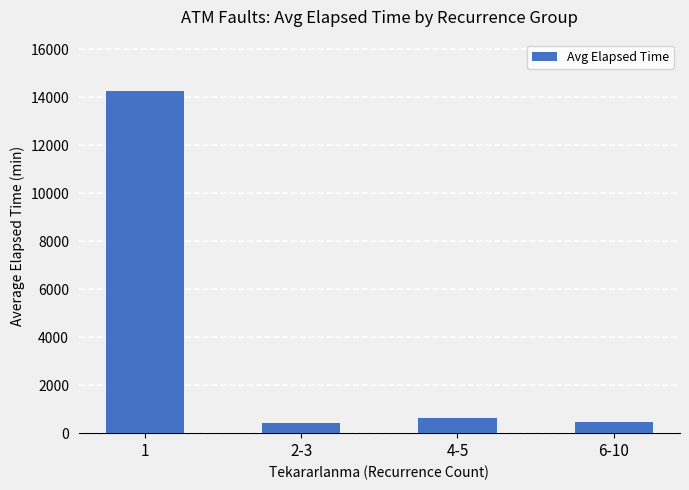

What is the ratio of the value at 6-10 to the value at 2-3?

1.1